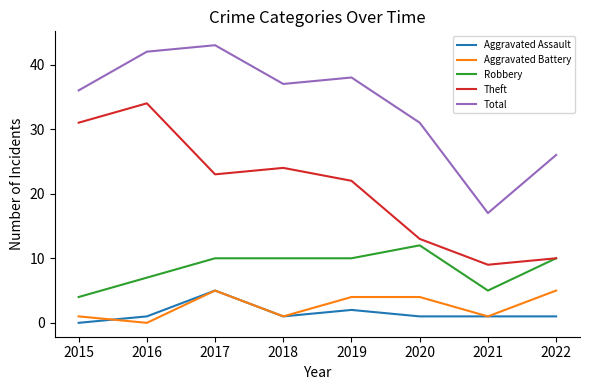

What are all the series names shown in the legend?

Aggravated Assault, Aggravated Battery, Robbery, Theft, Total